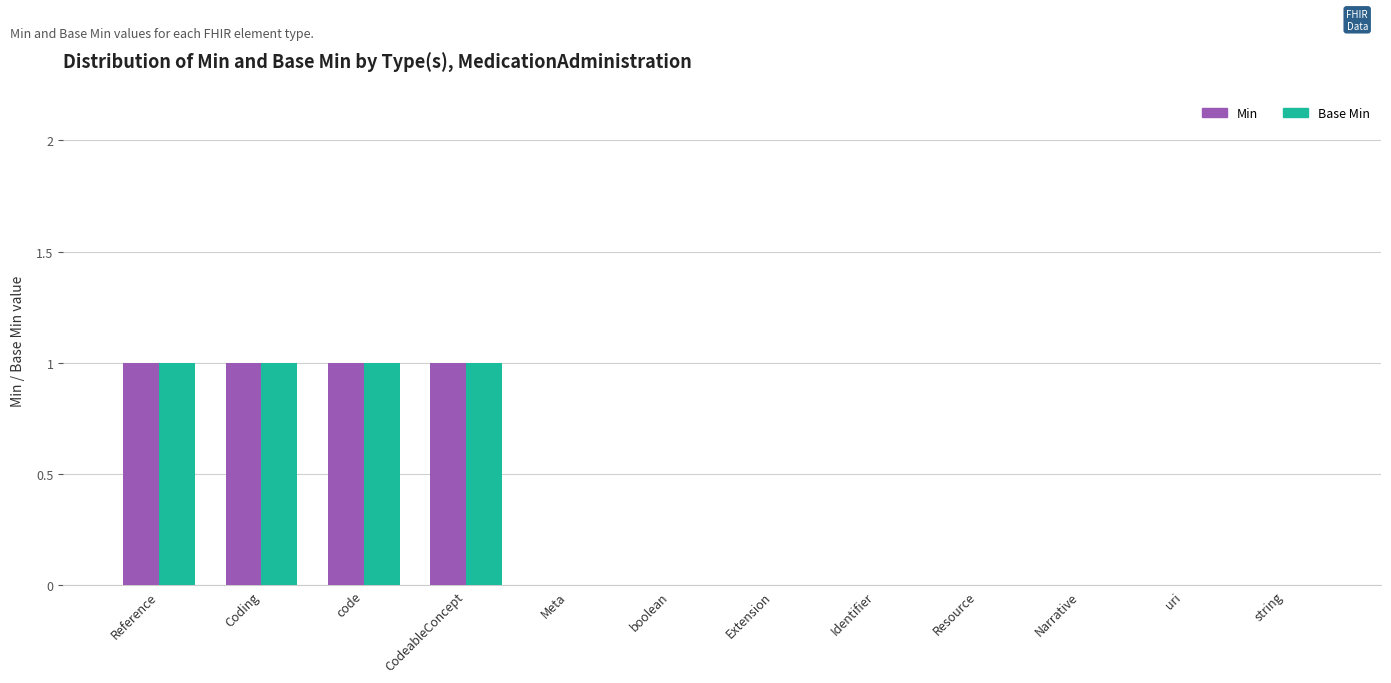

The Min series shows 1 at Identifier. True or false?

False